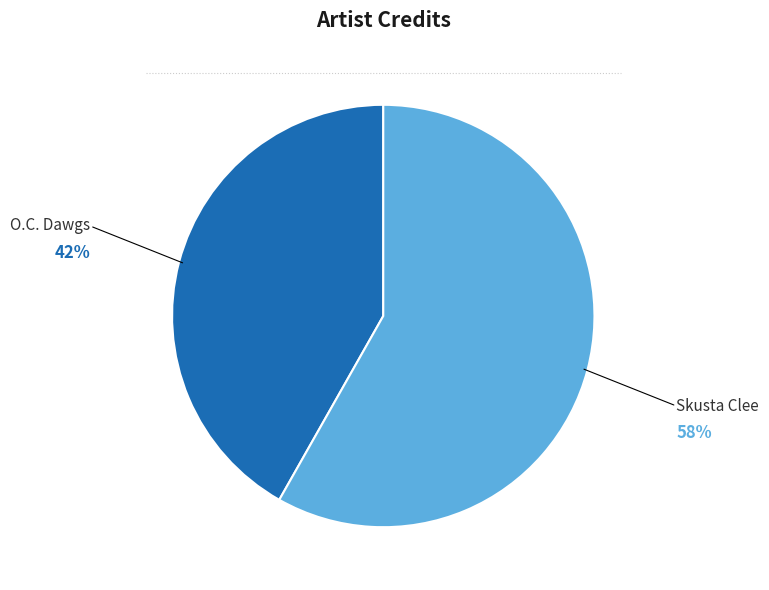

How many segments does this pie chart have?

2